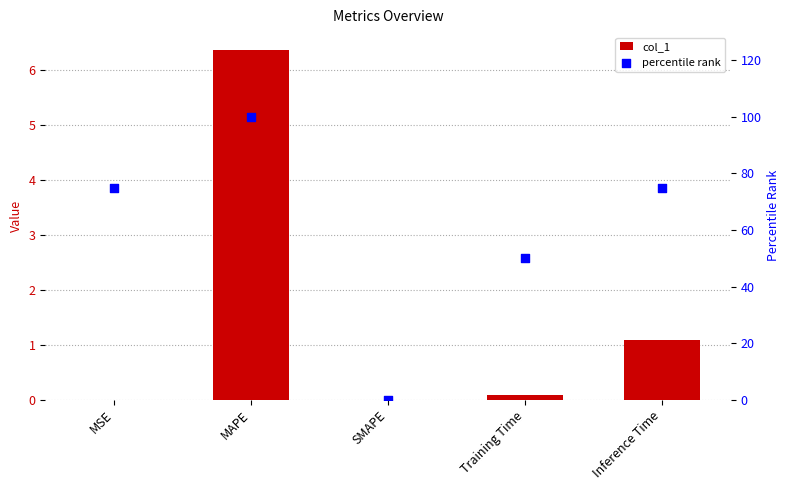

Which series has the largest total across all categories?

percentile rank